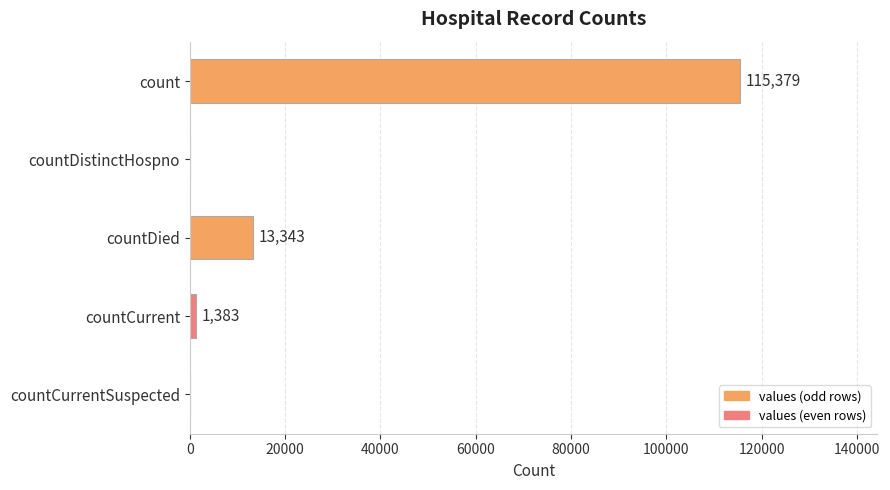

Reading top to bottom, transcribe all the data shown in this chart.

count=115379	countDistinctHospno=0	countDied=13343	countCurrent=1383	countCurrentSuspected=0